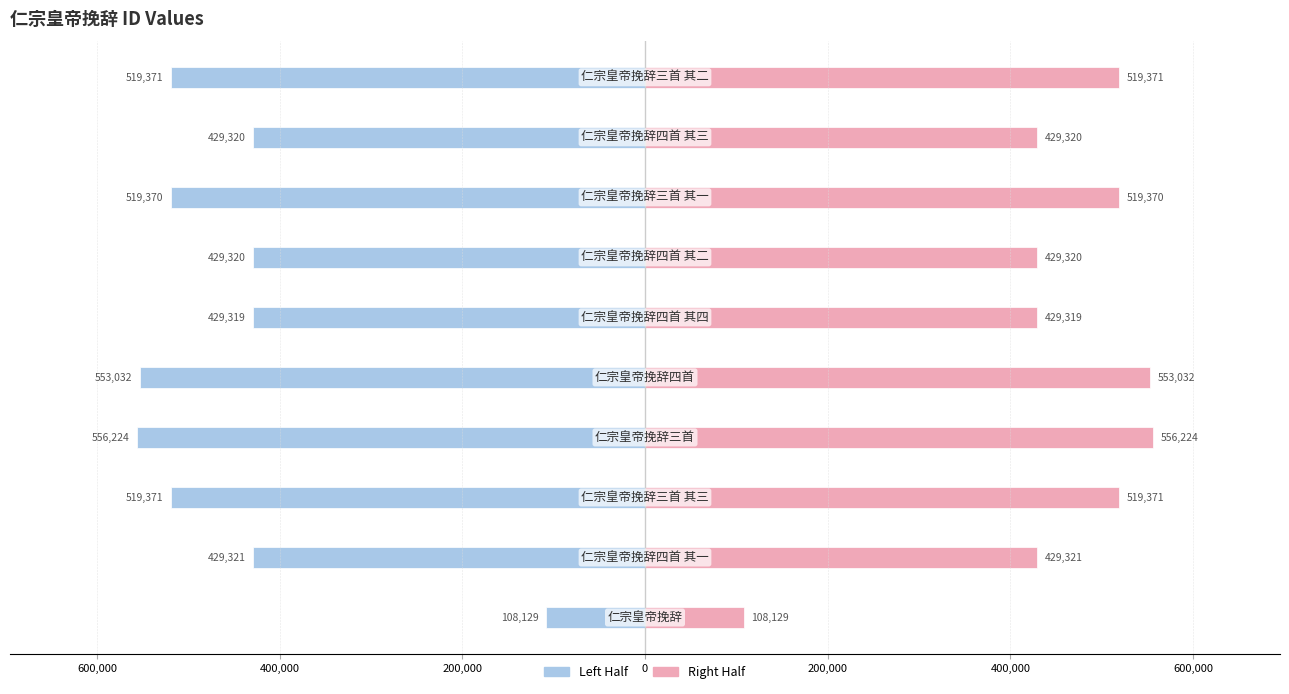

True or false: col_0 (left) has a value of -709900.2 at 9.

False